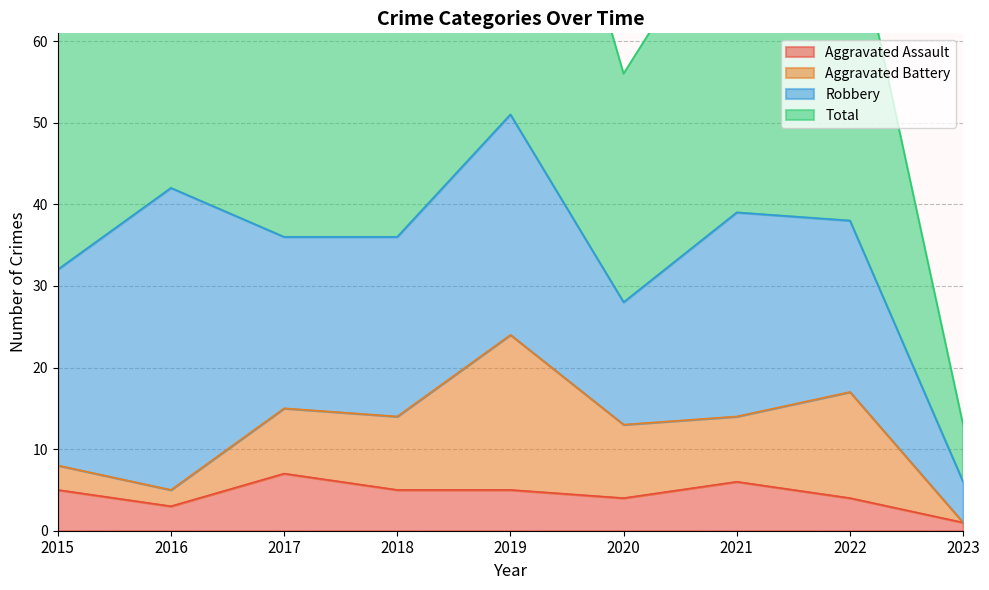

What is the spread (max minus min) of values at 2022?

73